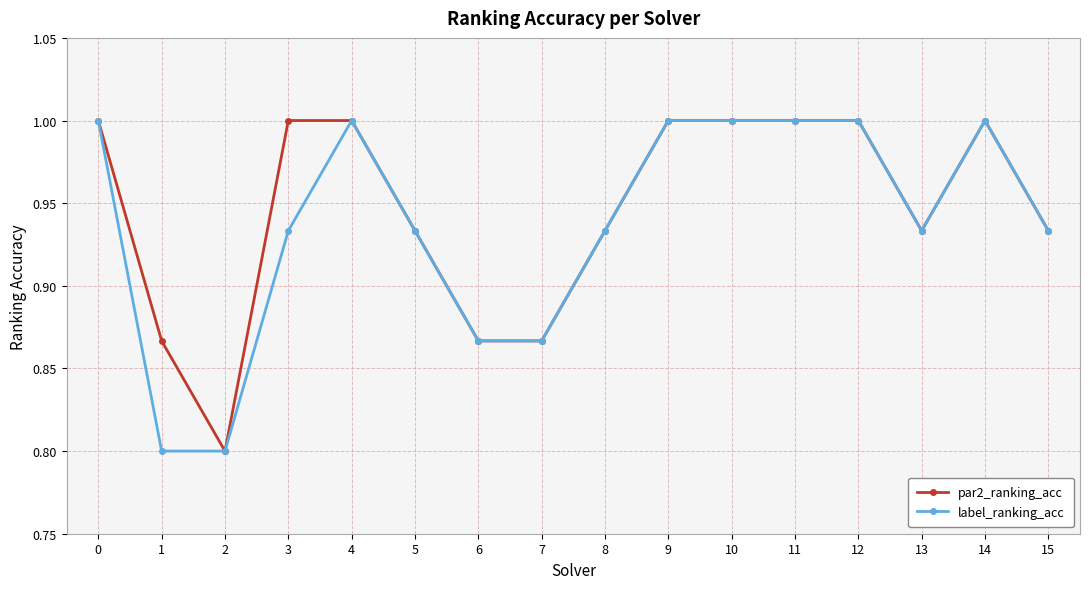

True or false: label_ranking_acc has a value of 1.6 at 4.

False